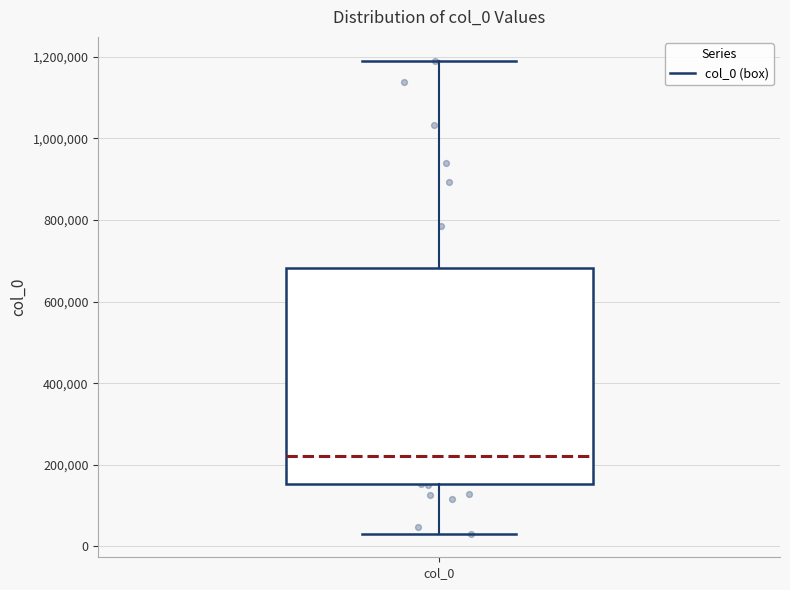

Read this box plot against the y-axis: the position of the median line, the range covered by the box, and the ends of both whiskers. The values are not printed on the chart, so give them approximately, as read against the axis.

median 220000, box 160000 to 680000, whiskers 40000 to 1200000